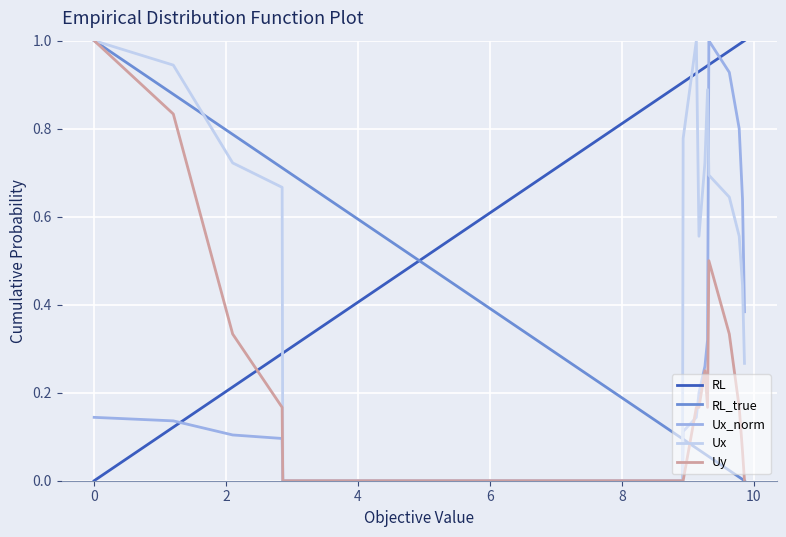

True or false: RL and RL_true intersect in this chart.

True